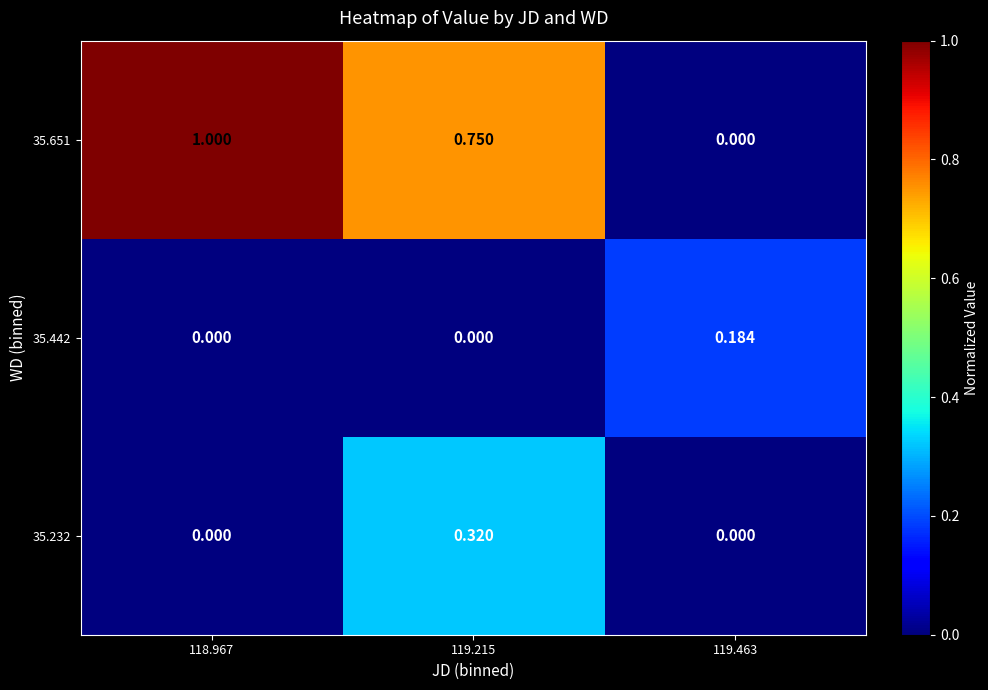

Is the value of 35.651 at 118.967 greater than the value of 35.232 at 119.215?

Yes